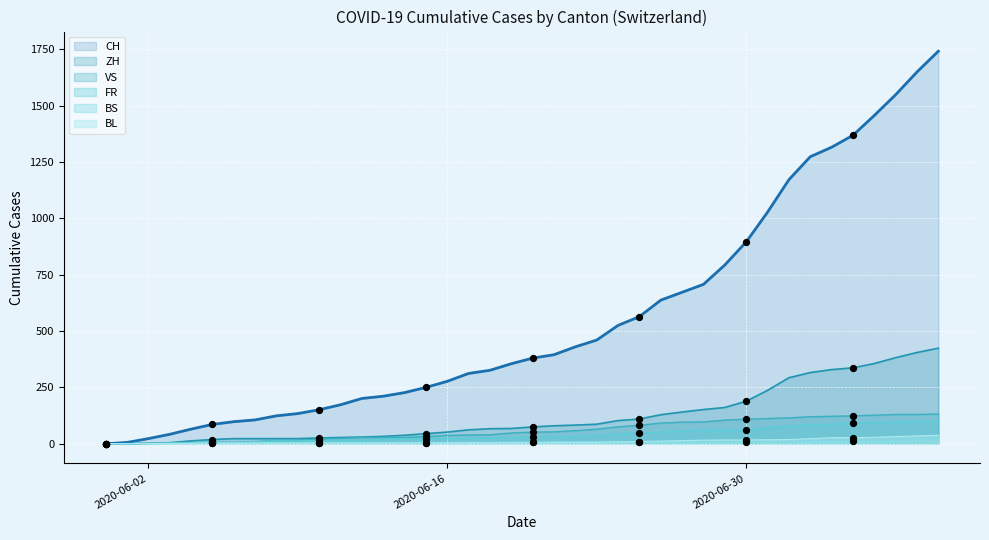

Which series contains the lowest Y value?

CH